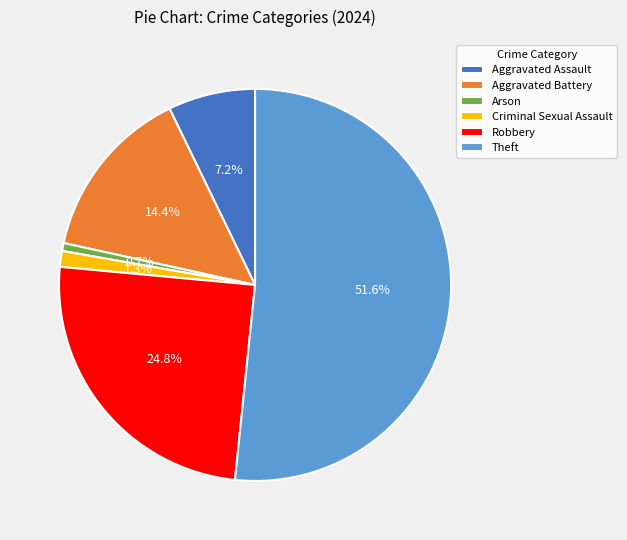

The Robbery slice represents 19% of the pie. True or false?

False